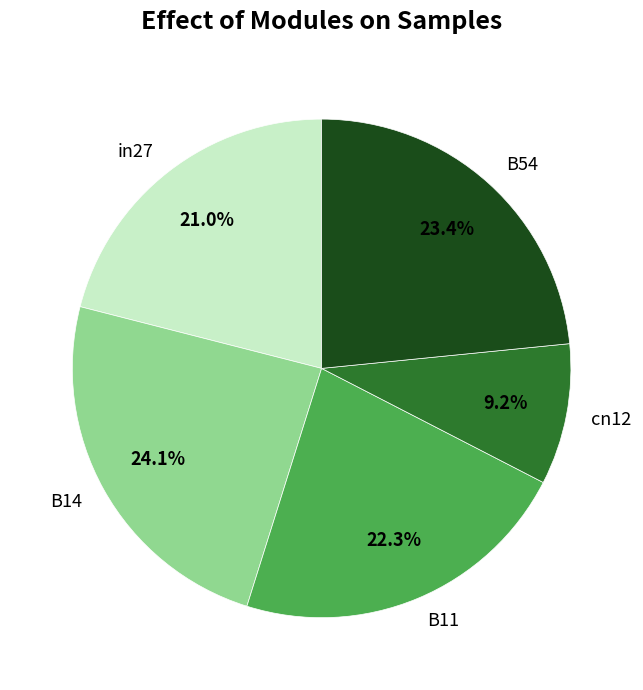

Count the number of slices in the pie.

5